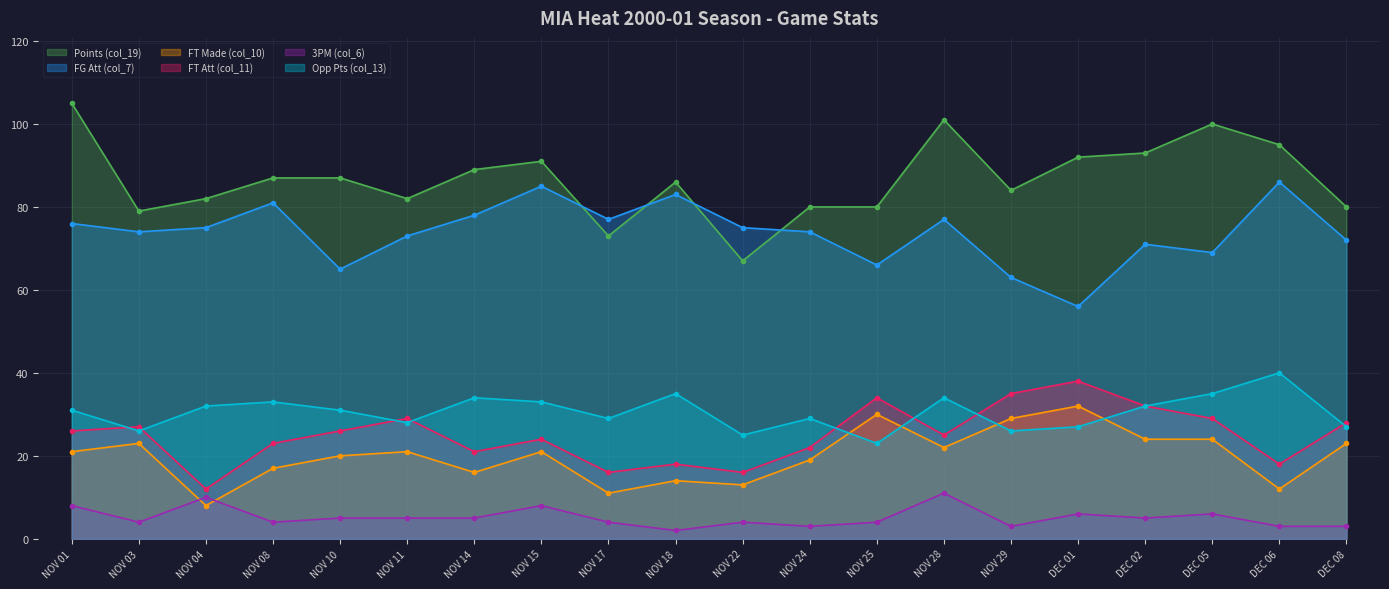

What is the label of the 6th point from the right?

NOV 29